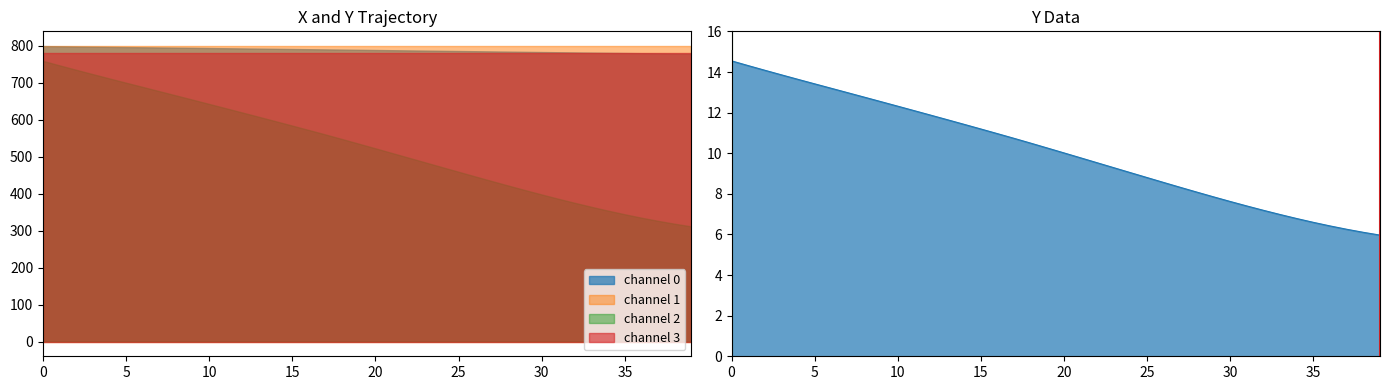

What is the difference between the maximum and minimum values?

8.6